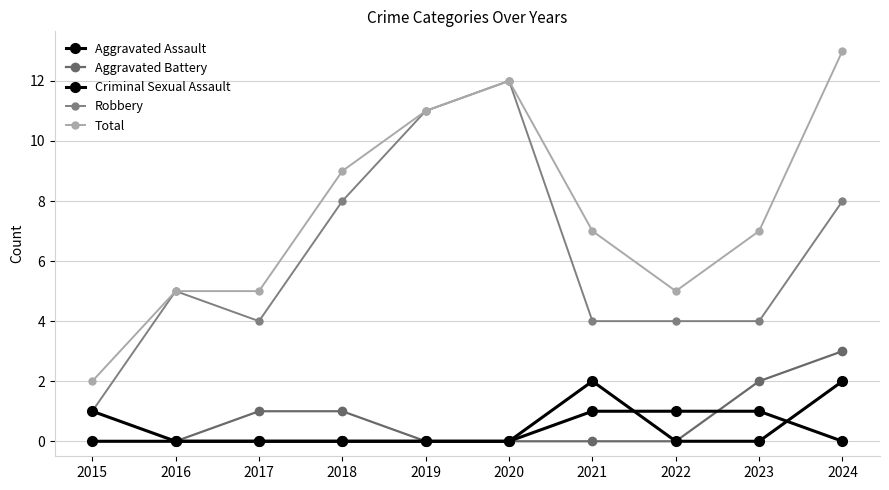

What is the greatest value displayed?

13